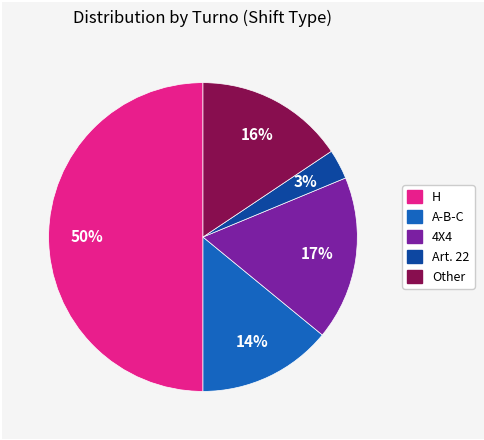

Which category has the biggest portion of the pie?

H